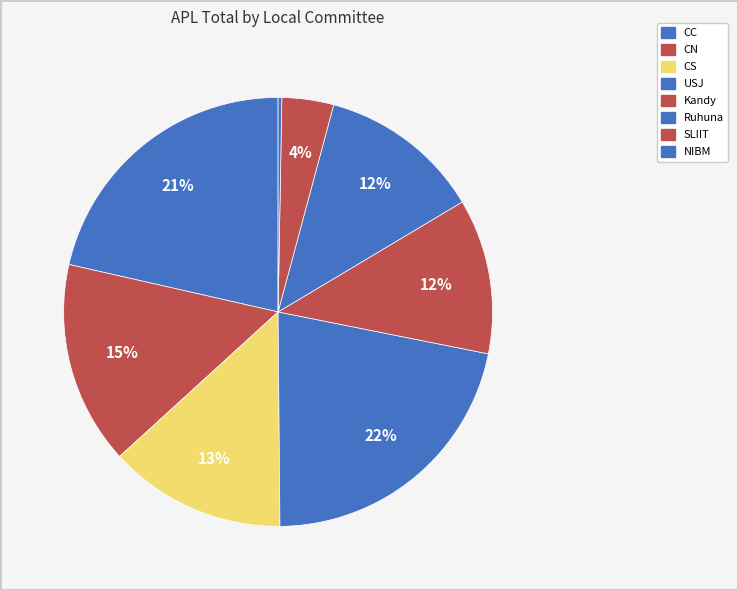

To the nearest percent, what portion does Kandy represent?

12%